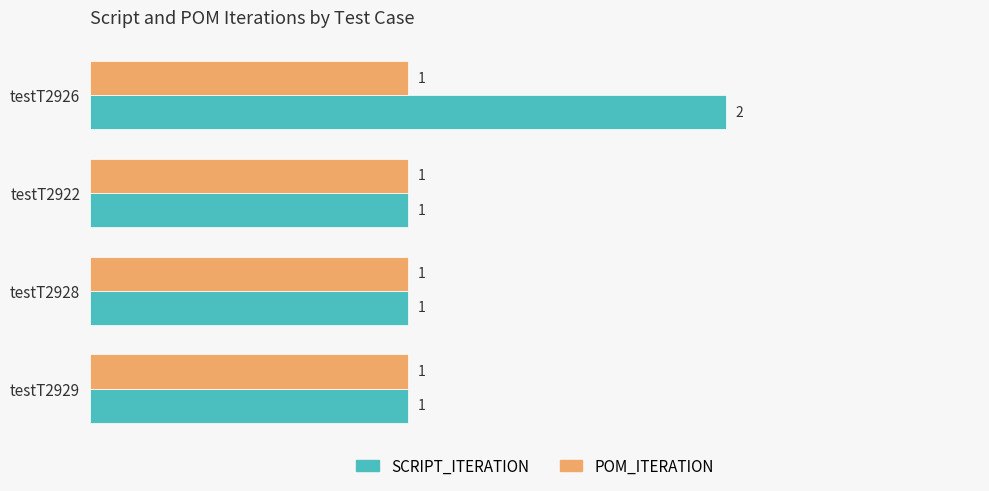

Rank the series by their average value, from lowest to highest.

POM_ITERATION, SCRIPT_ITERATION